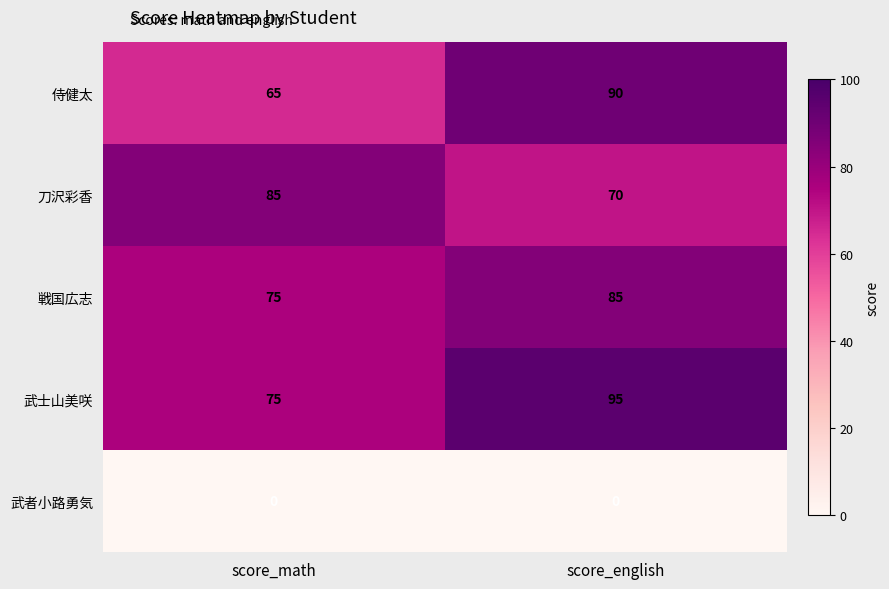

What is the sum of the 武士山美咲 values at score_english and score_math?

170